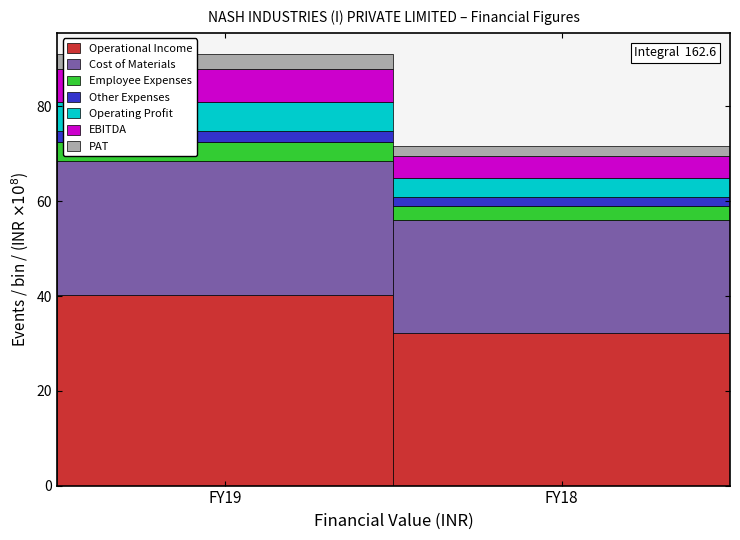

Reading left to right, what are the values for Operational Income?

40.2	32.3